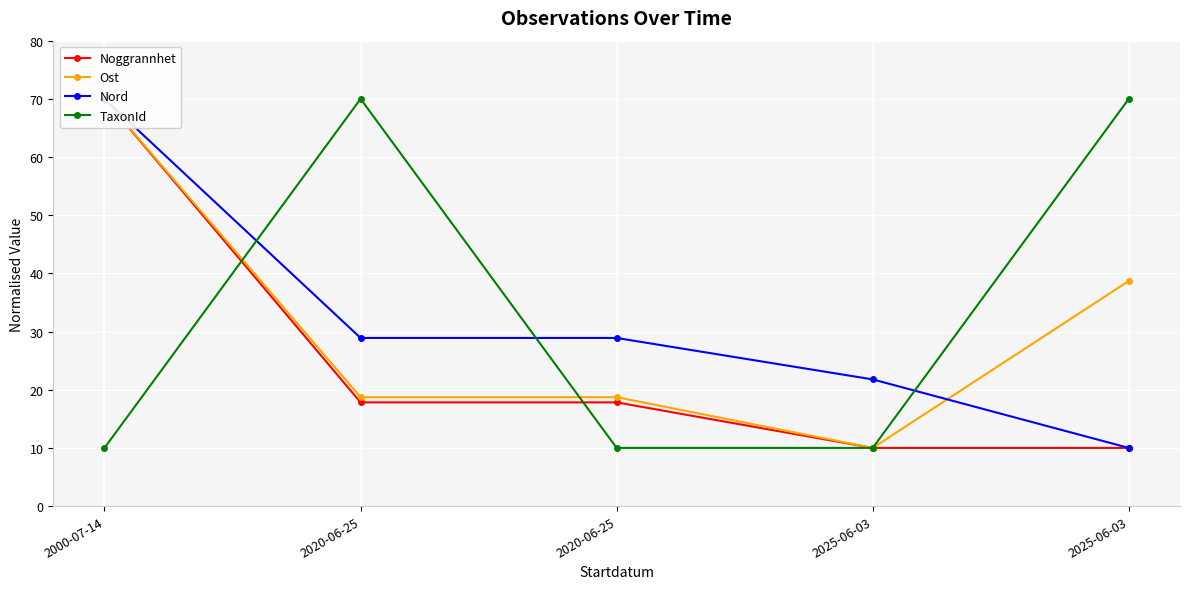

What is the sum of the Noggrannhet values at 2020-06-25 and 2000-07-14?

87.8